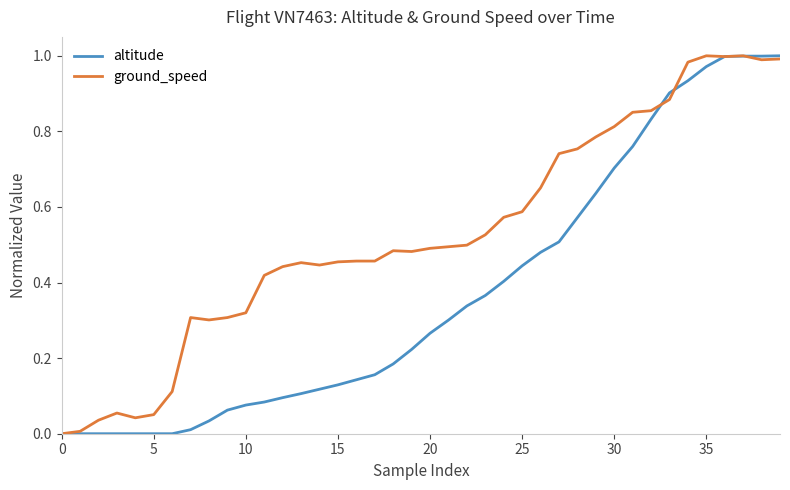

List the series in order of their overall mean, lowest first.

altitude, ground_speed